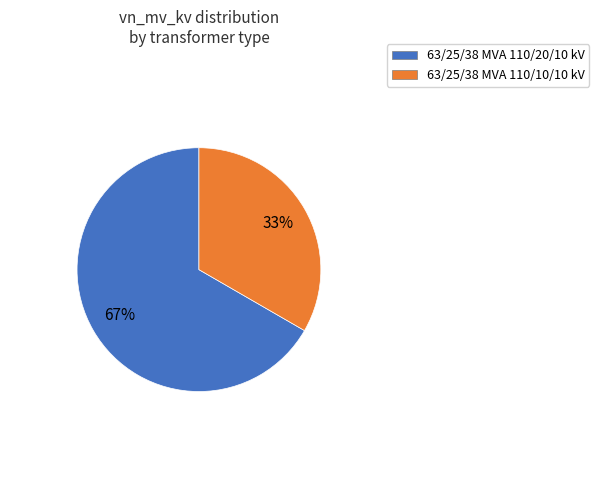

To the nearest percent, what portion does 63/25/38 MVA 110/20/10 kV represent?

67%